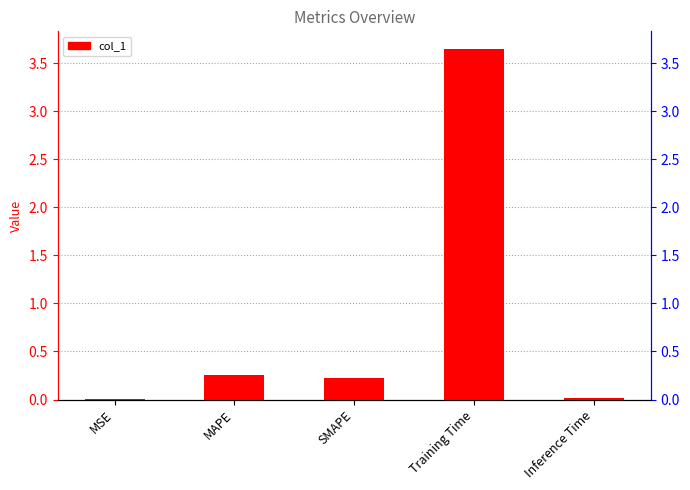

How many series are shown in this chart?

1